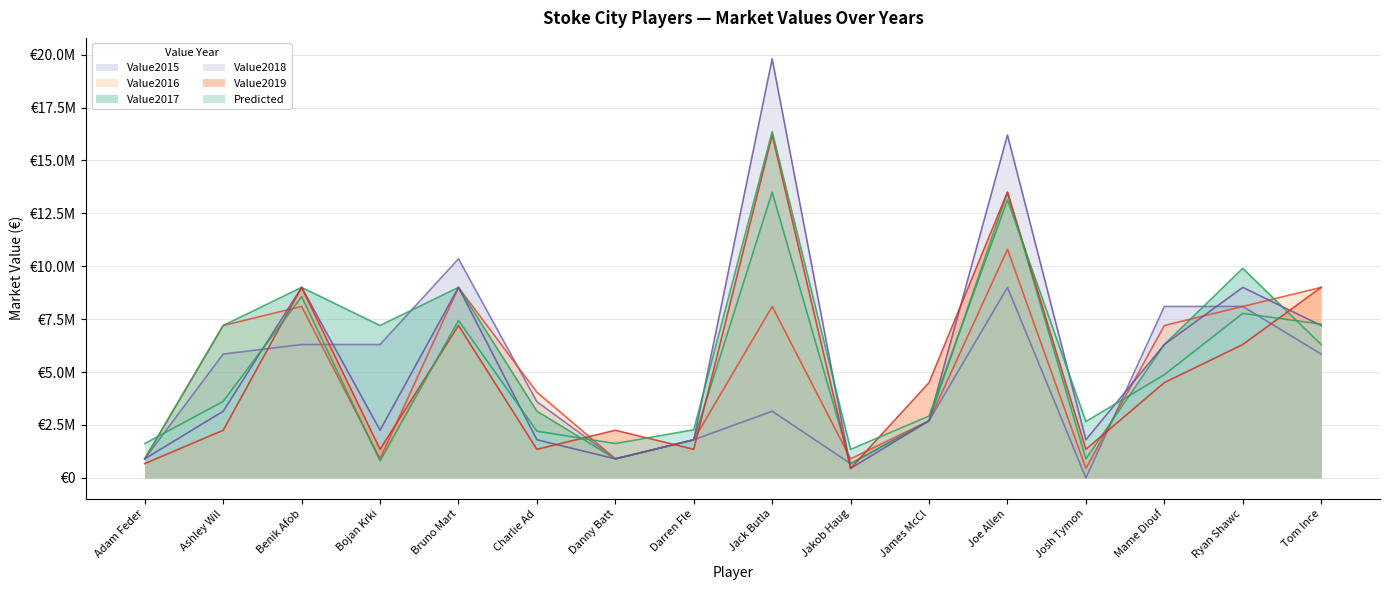

Where is the first local maximum for Predicted?

Benik Afob